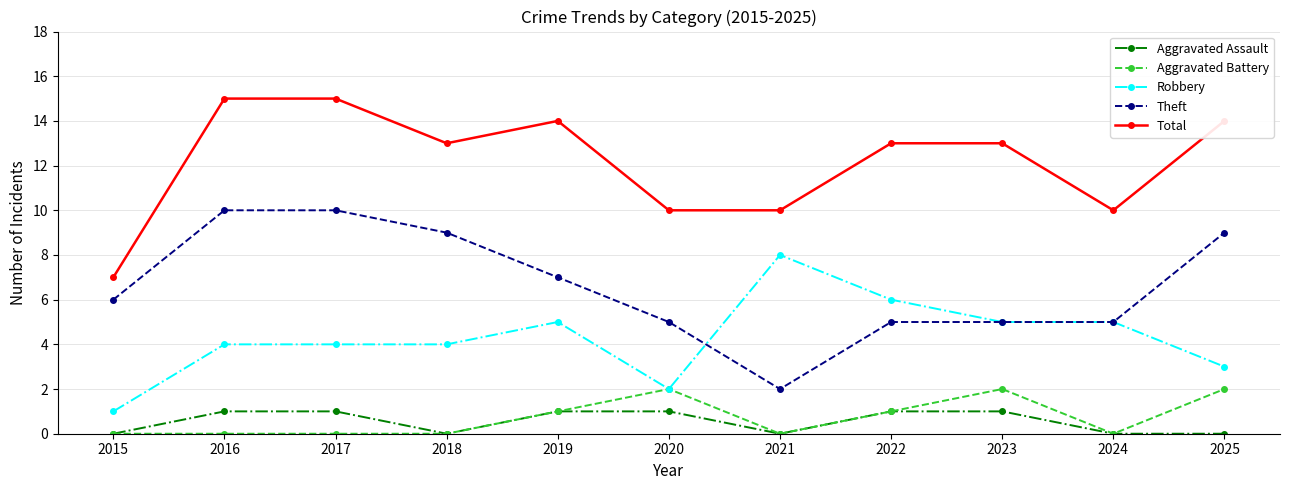

What is the highest value of the Robbery series?

8